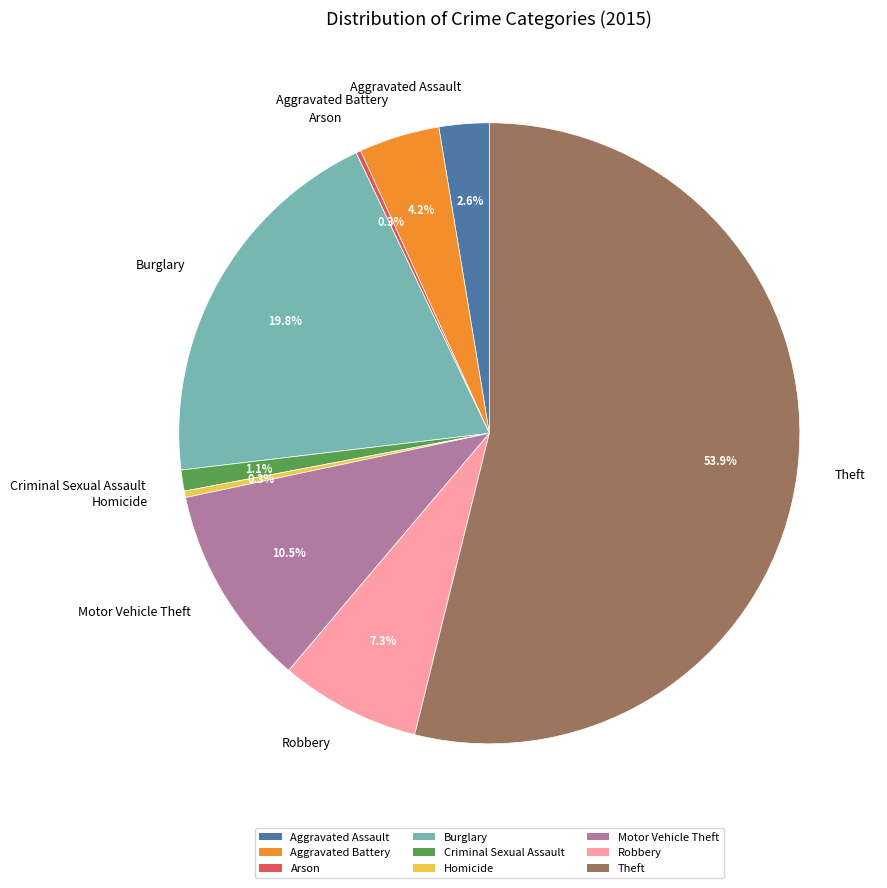

Is the sum of Motor Vehicle Theft and Homicide greater than half?

No